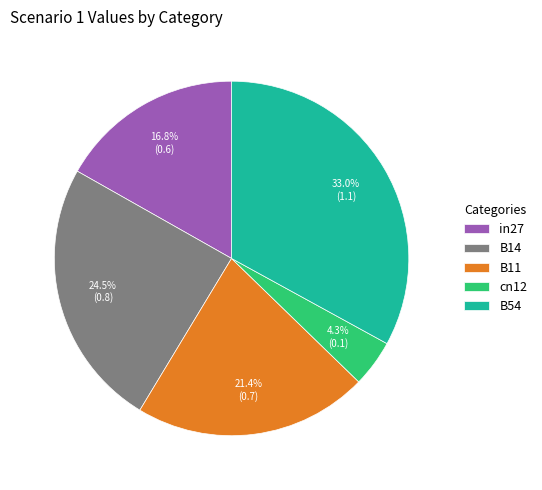

Which category has the smallest portion of the pie?

cn12